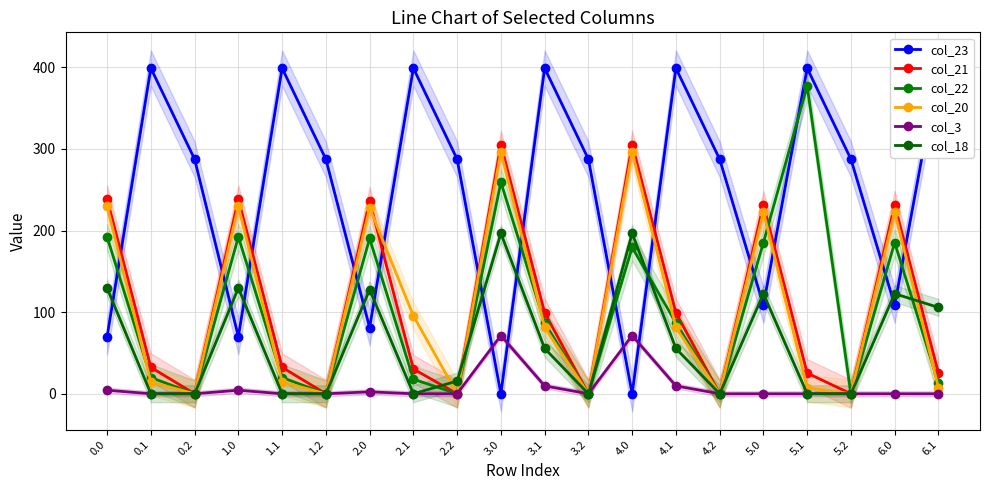

Rank the series at 1.1 from highest to lowest value.

col_23, col_21, col_22, col_20, col_3, col_18